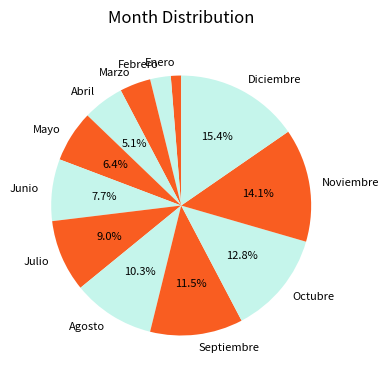

To the nearest percent, what is the combined percentage of Septiembre and Junio?

19%